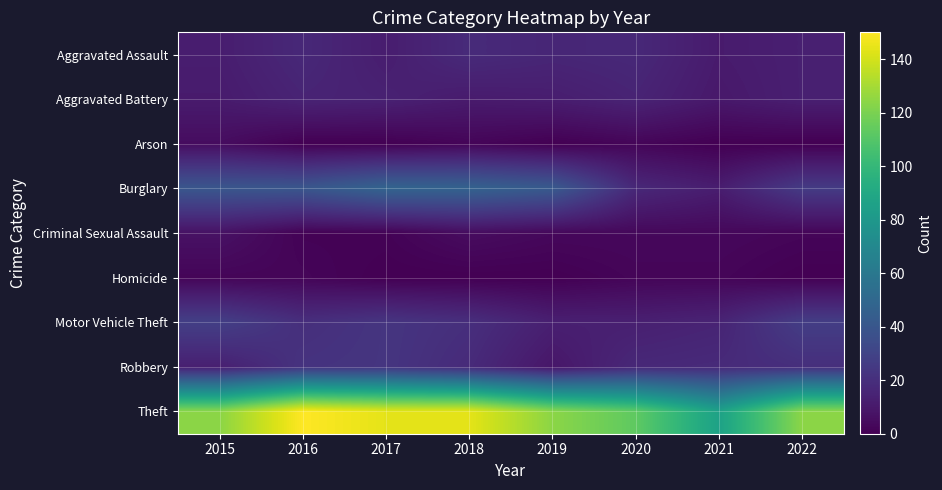

Count the number of data series in this chart.

9